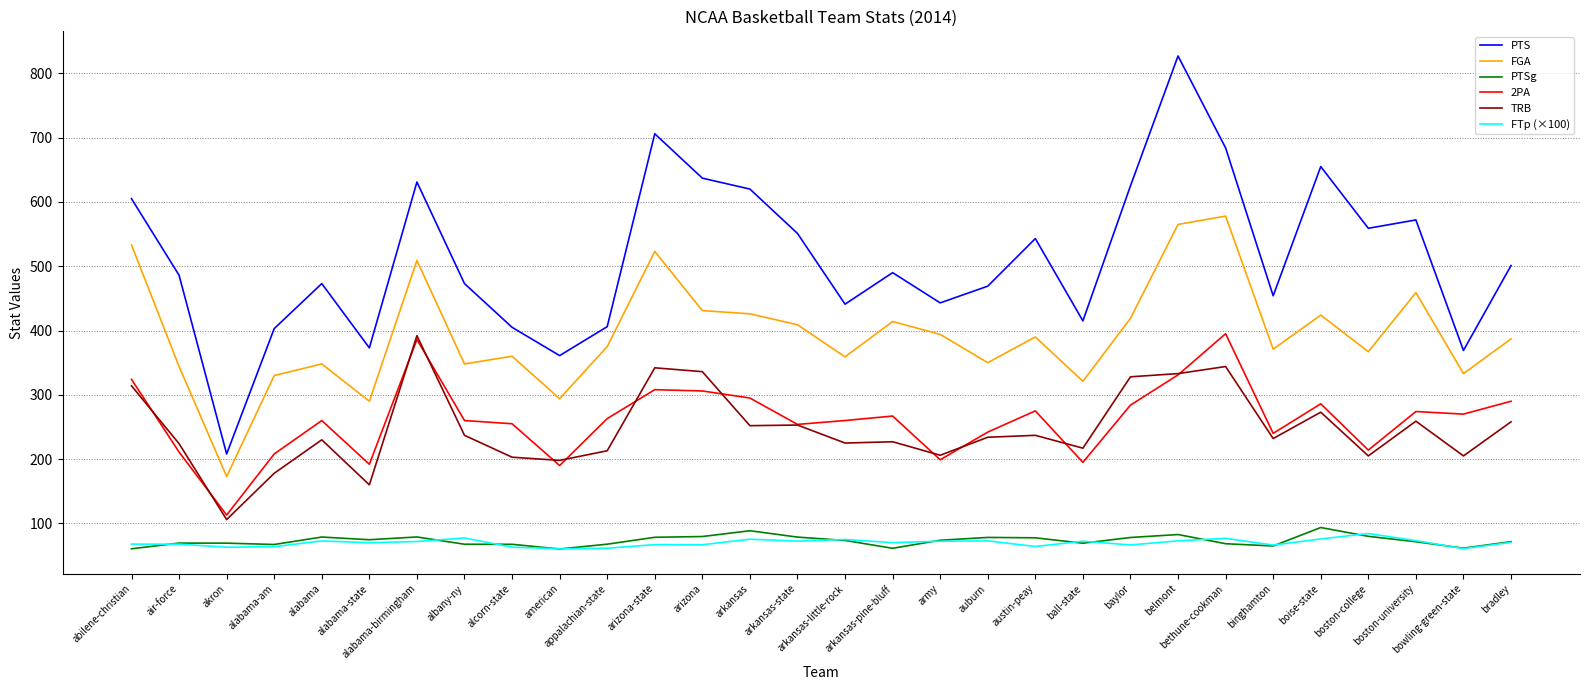

What is the average value of the PTS series?

512.8